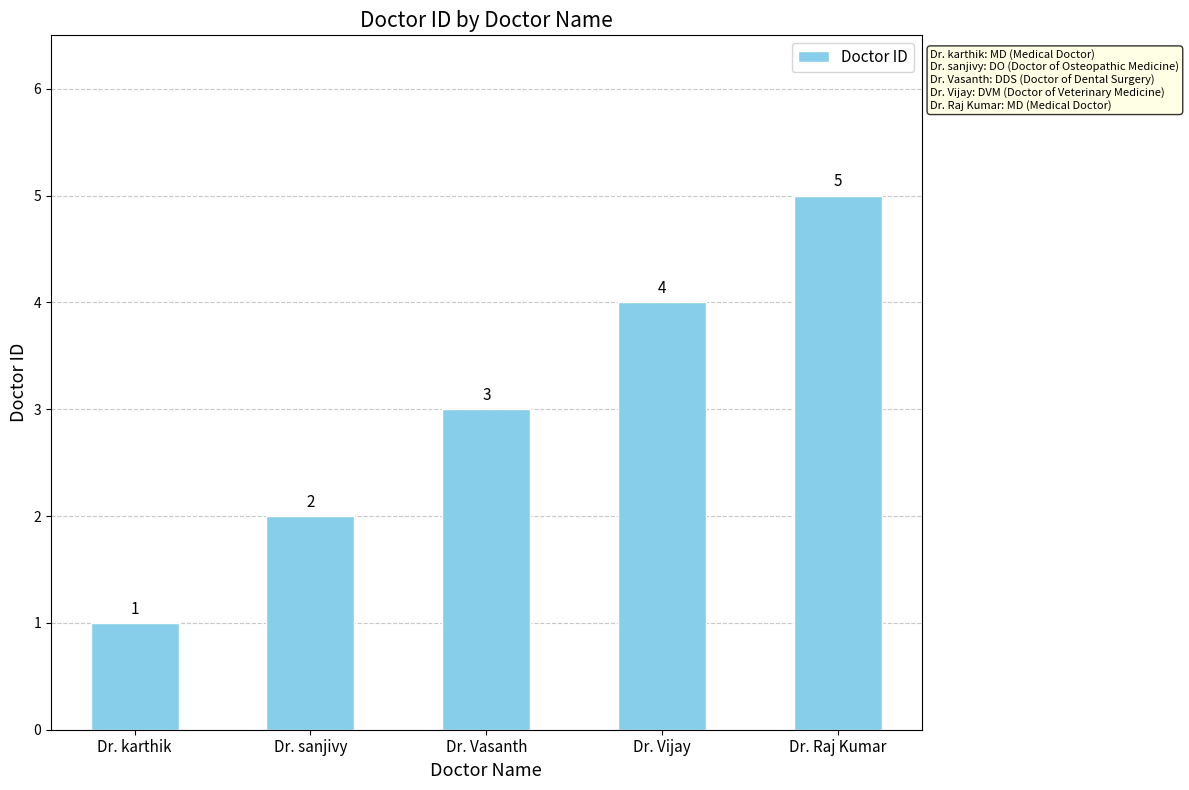

How many values are below 3?

2